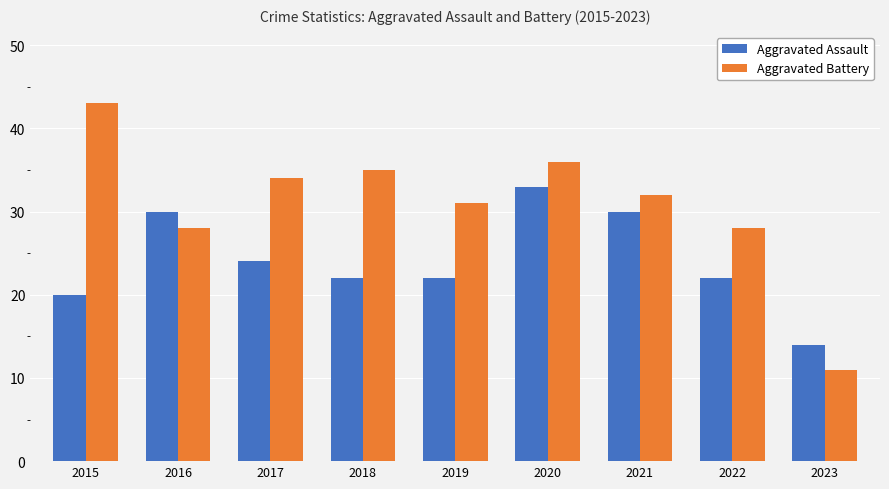

What is the greatest value displayed?

43